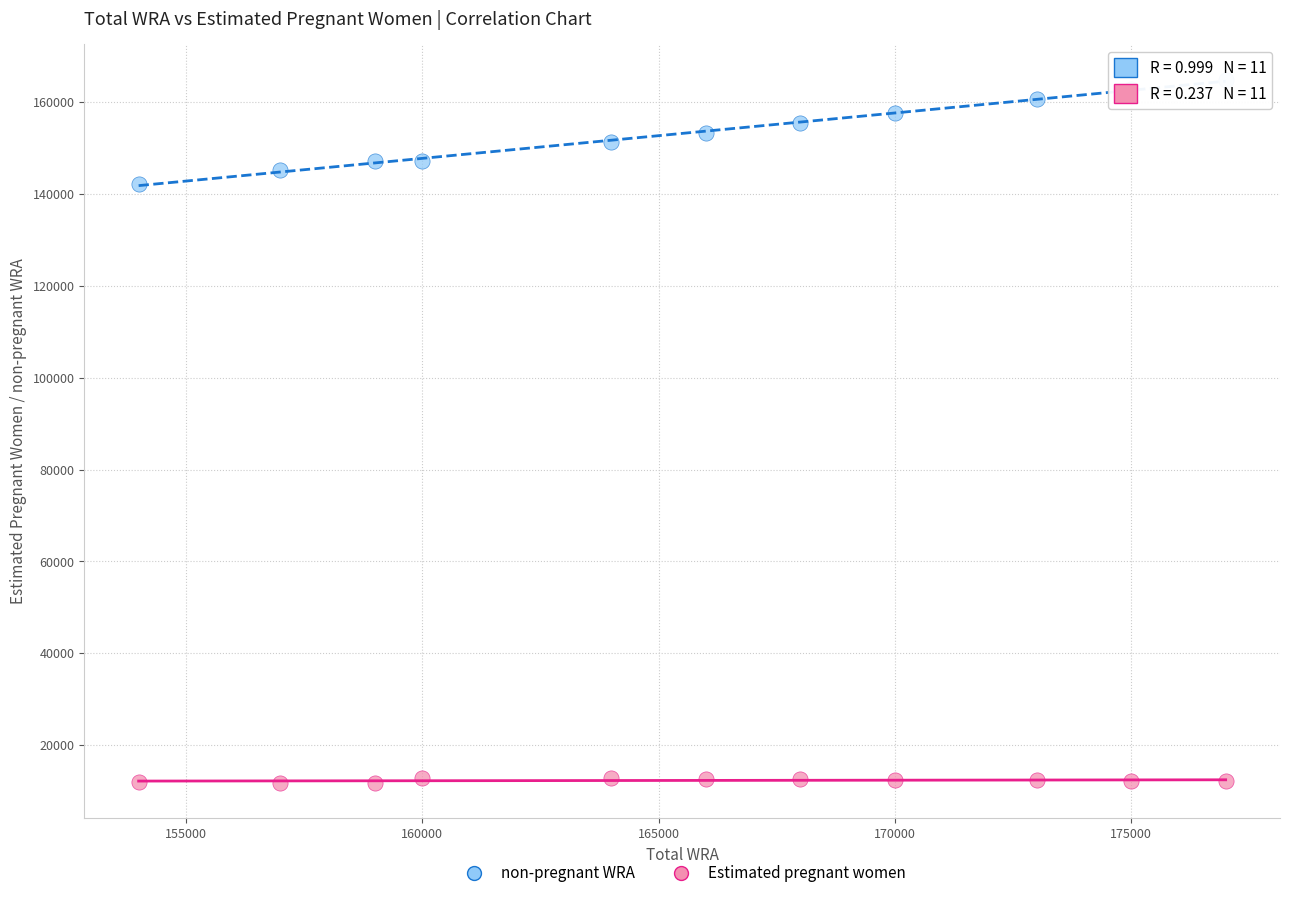

Across all data points, what is the range of Y values (max minus min)?

153110.0